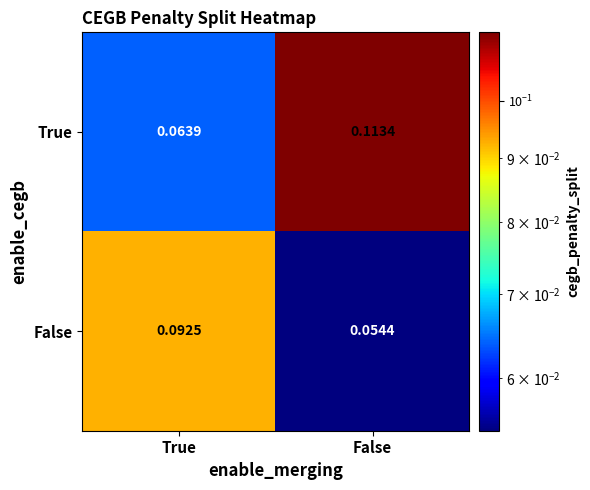

Between True and False, which series saw the biggest shift?

True